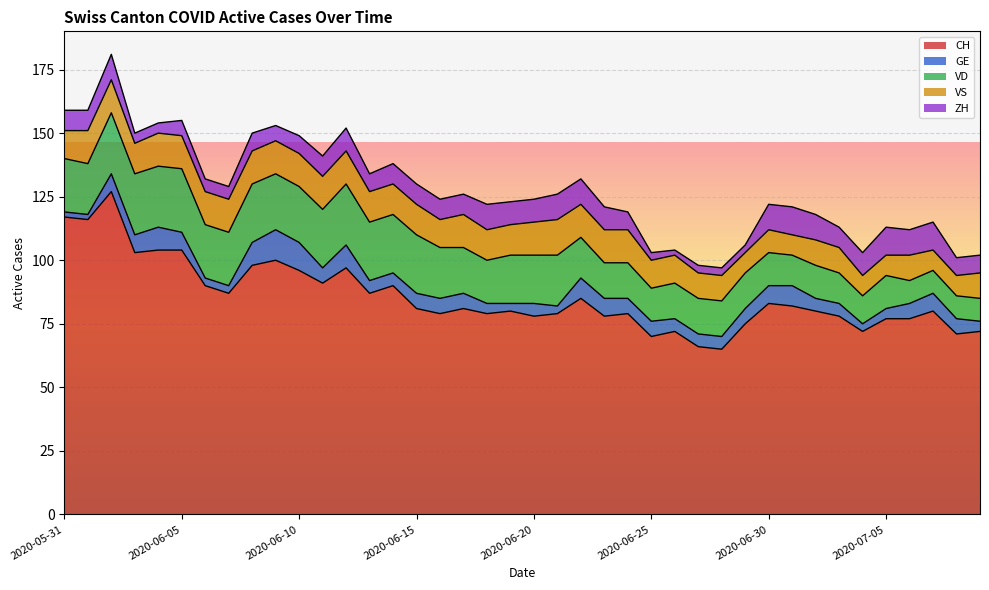

What is the difference between the second highest and second lowest values in the GE series?

9